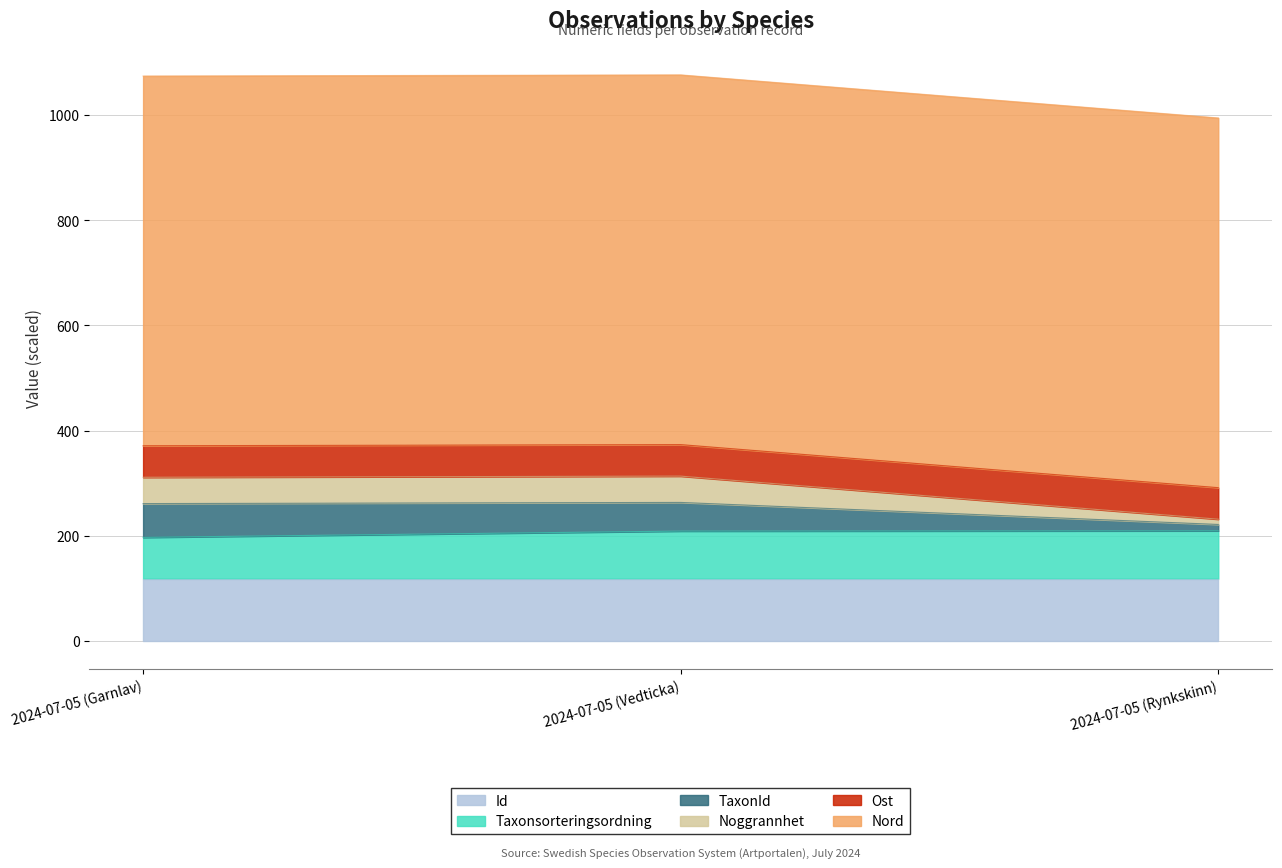

Between 2024-07-05 (Garnlav) and 2024-07-05 (Rynkskinn), which is larger?

2024-07-05 (Garnlav)